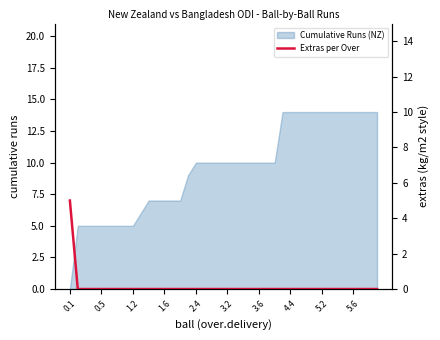

What is the highest value of the Cumulative Runs (NZ) series?

14